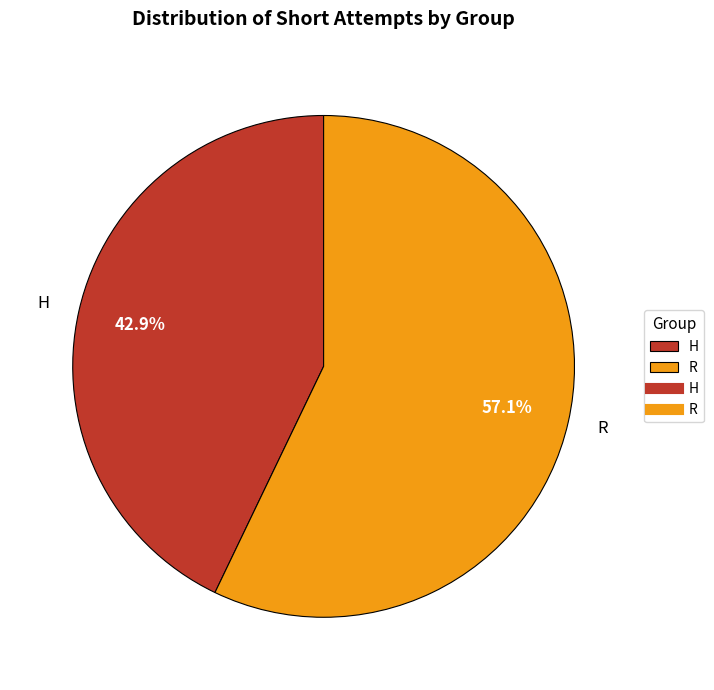

Is there any slice that represents more than half of the pie?

Yes